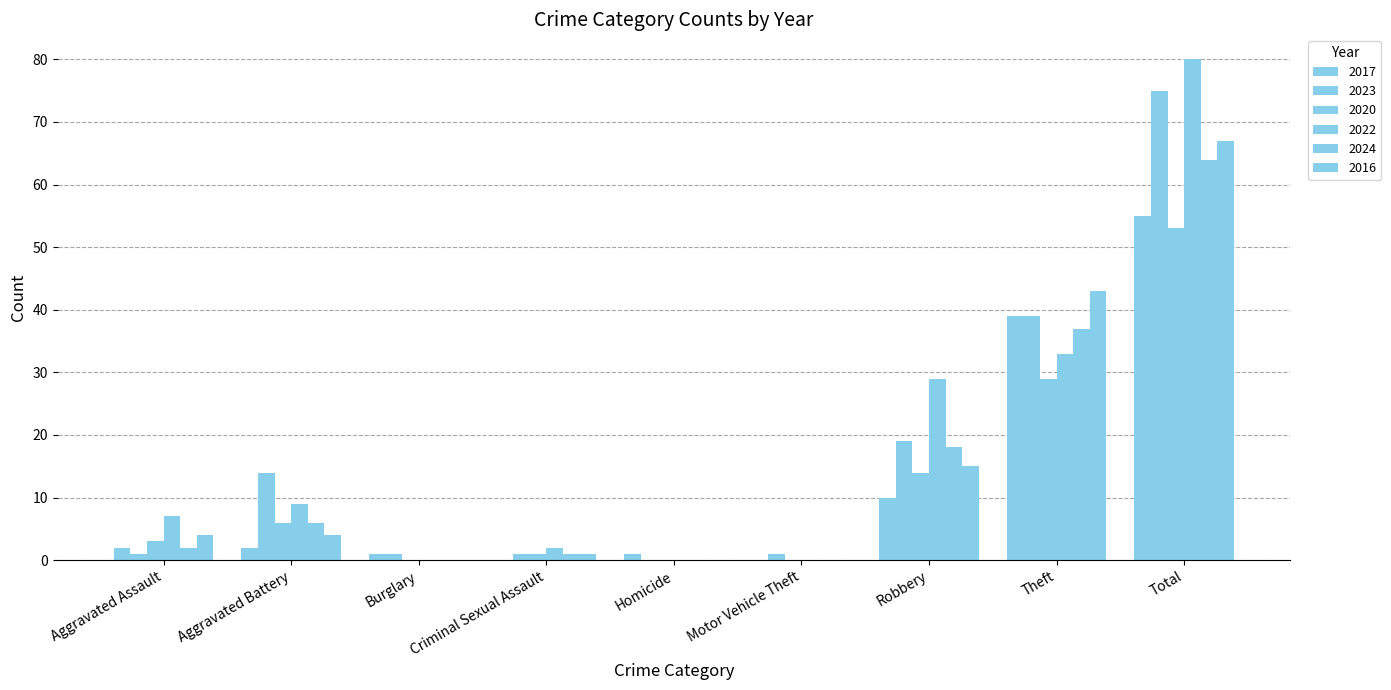

Count the number of categories in the chart.

9